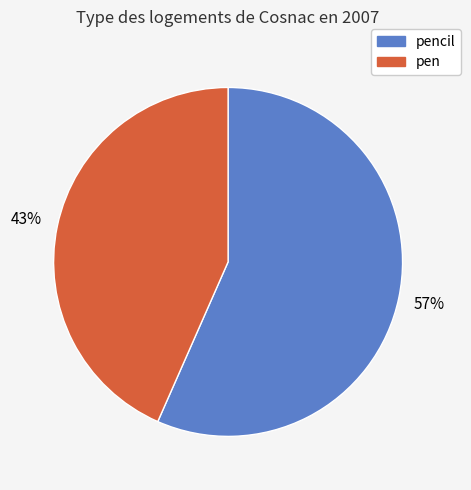

Count the number of slices in the pie.

2